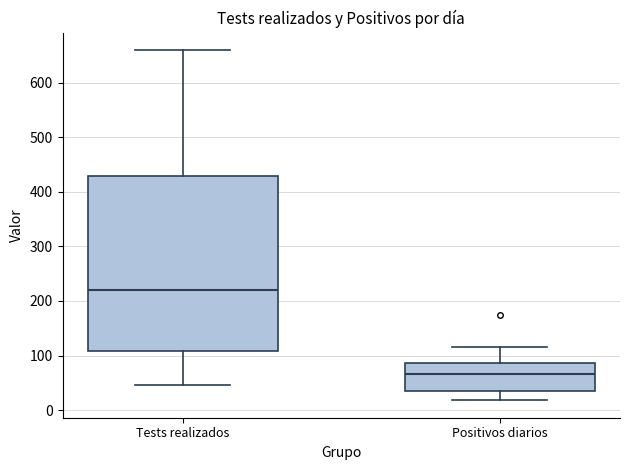

Where does the upper whisker of the box for Tests realizados end on the y-axis? The values are not printed on the chart, so give them approximately, as read against the axis.

660